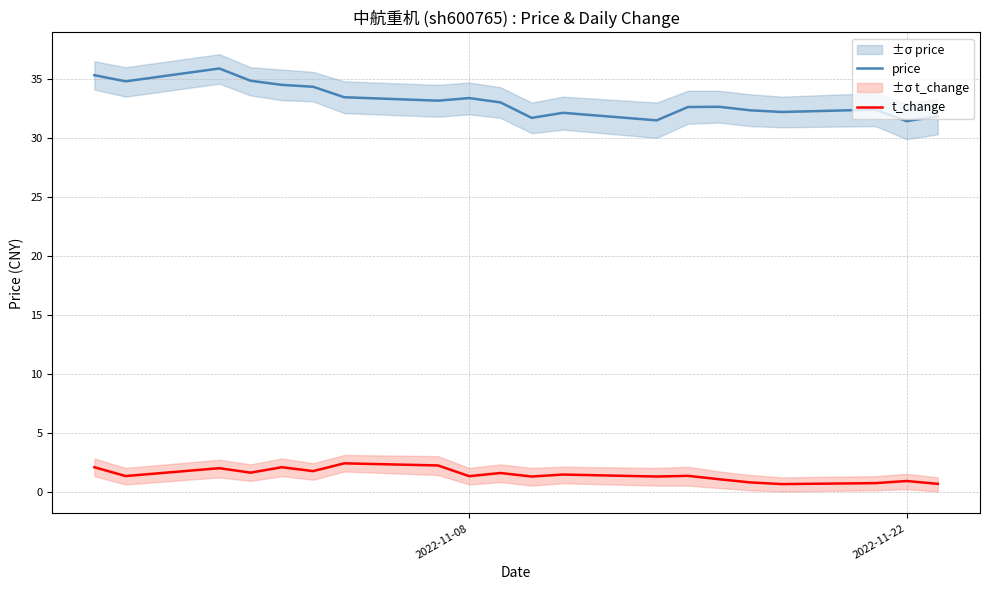

What is the highest value of the price series?

35.9